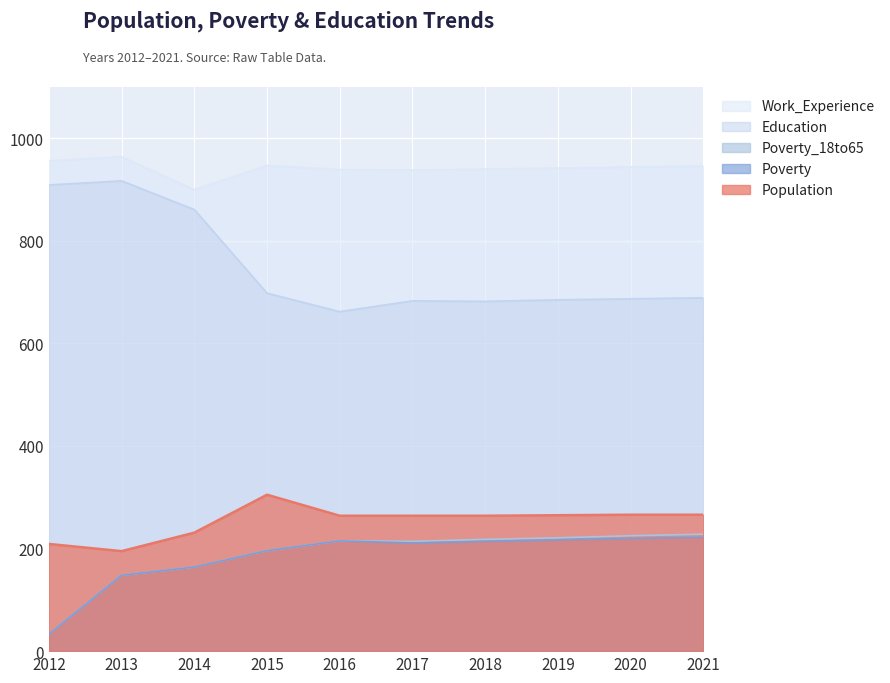

How many lines are shown in the chart?

5